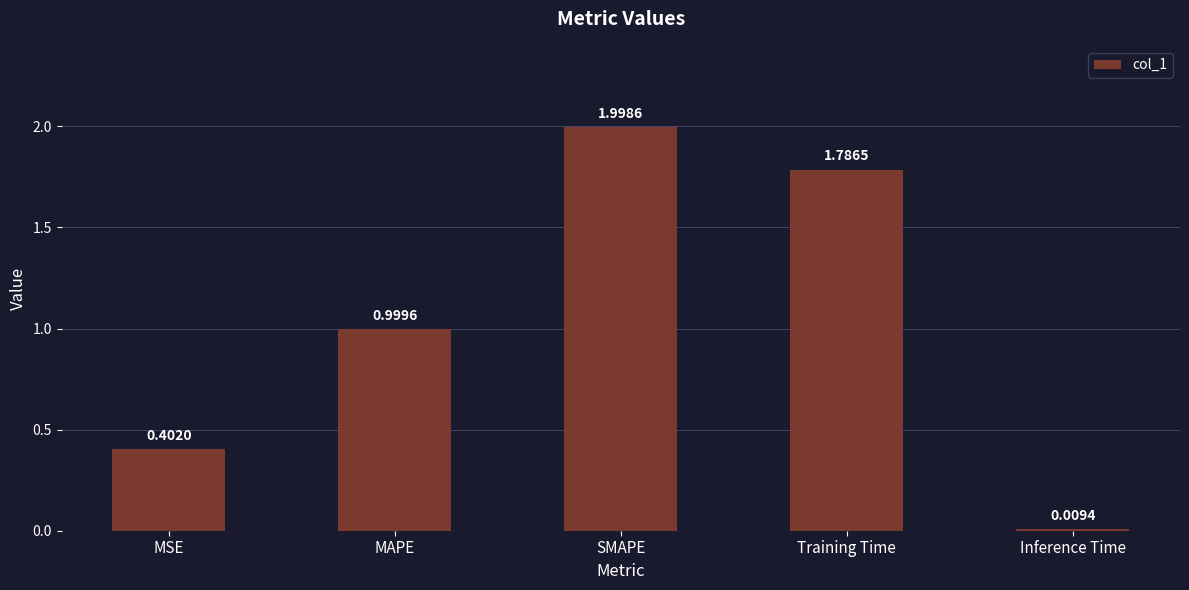

The chart shows a value of 0.3 at MAPE. True or false?

False